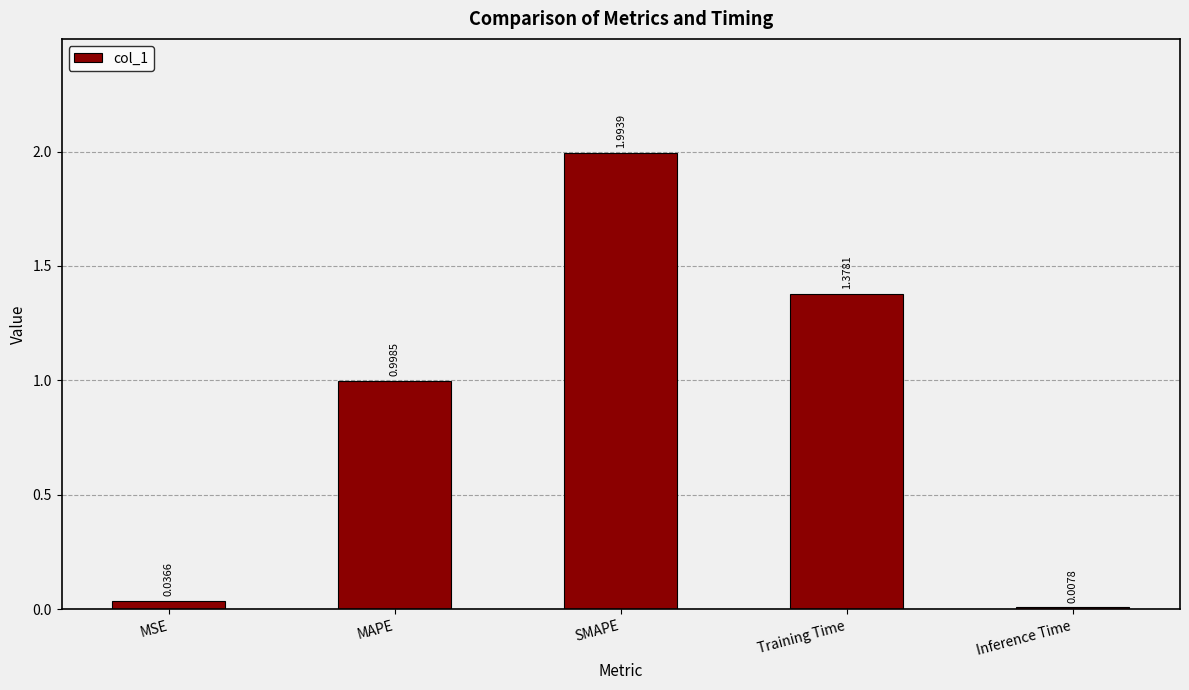

What is the difference between the maximum and minimum values?

2.0